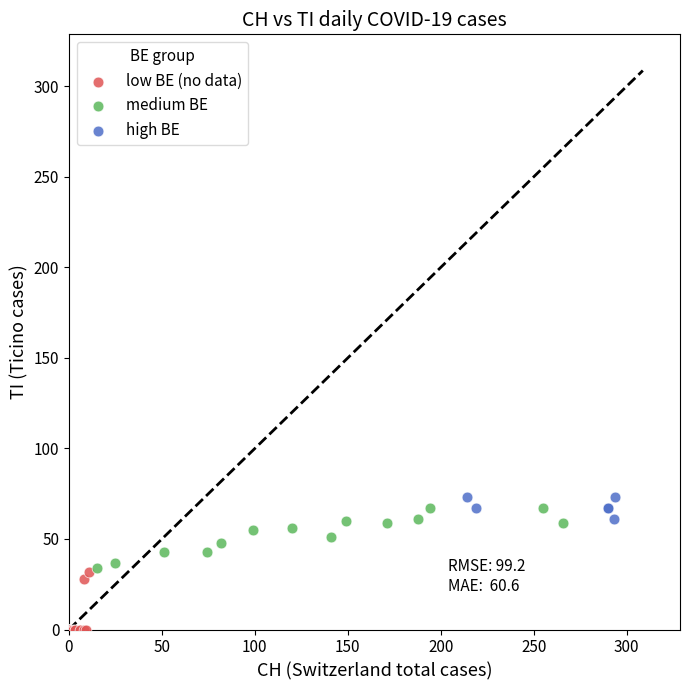

Which series reaches the minimum Y coordinate?

low BE (no data)